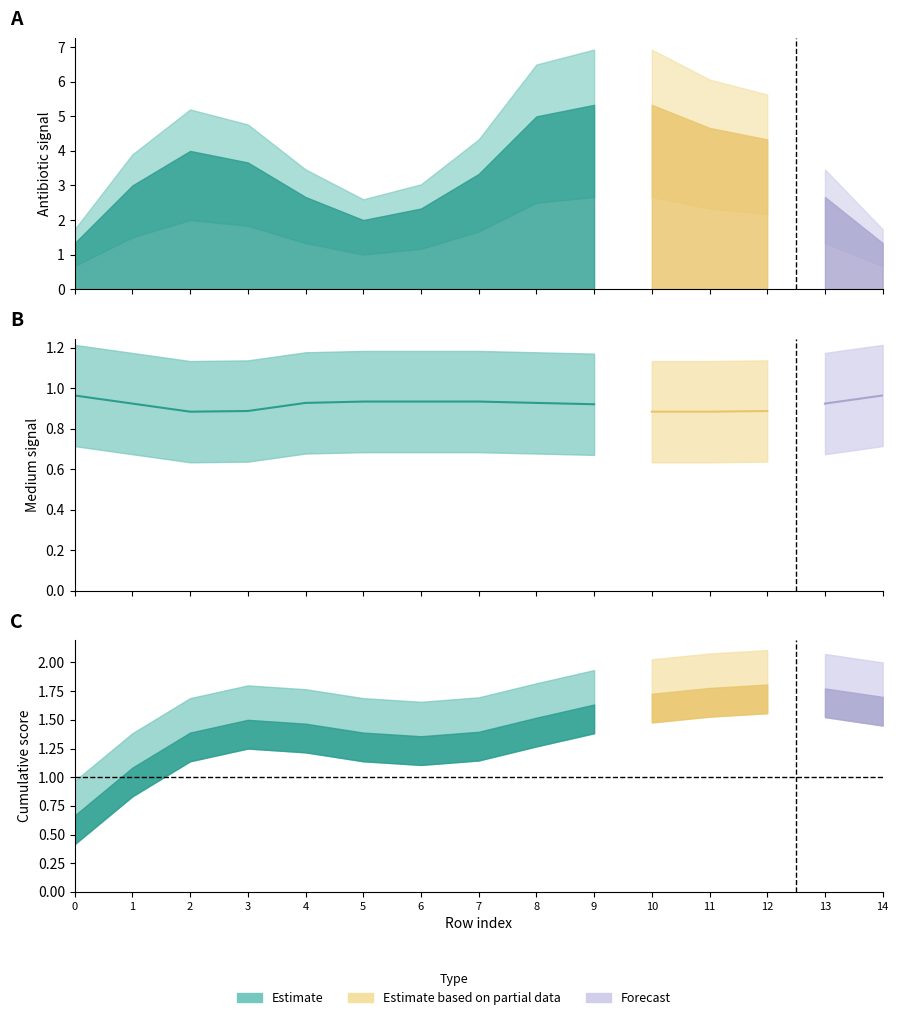

How many categories are shown in the chart?

15